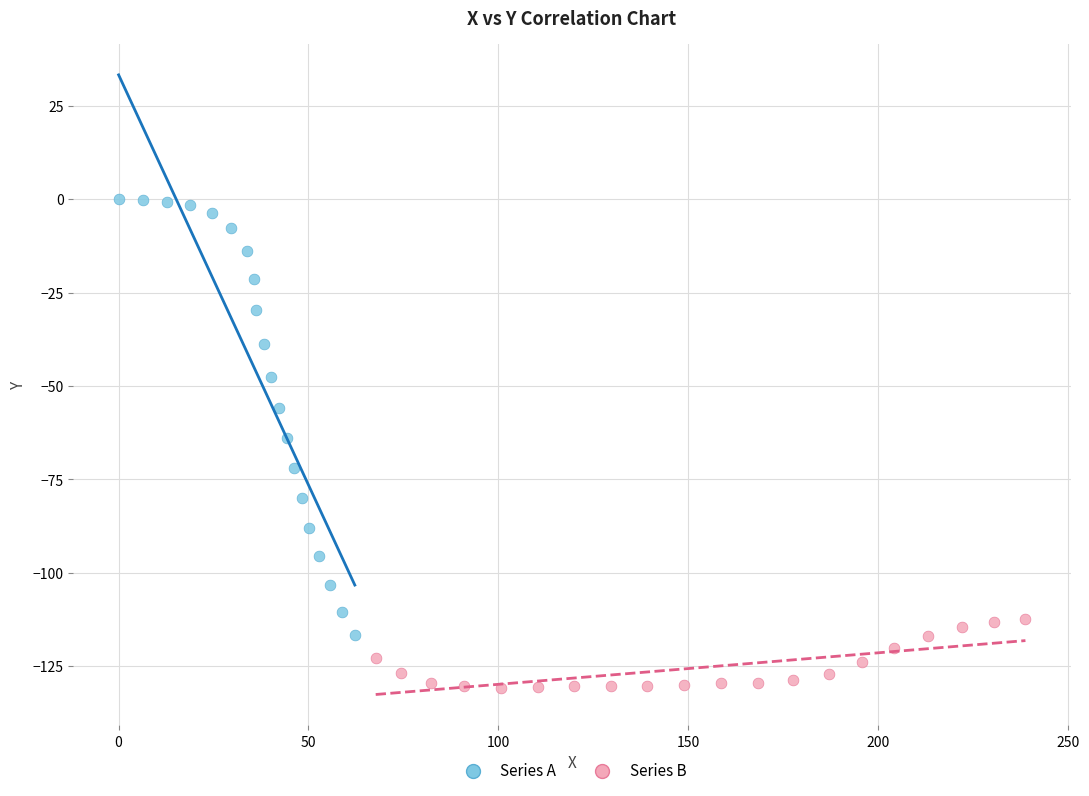

Which series has the largest Y range (max minus min)?

Series A